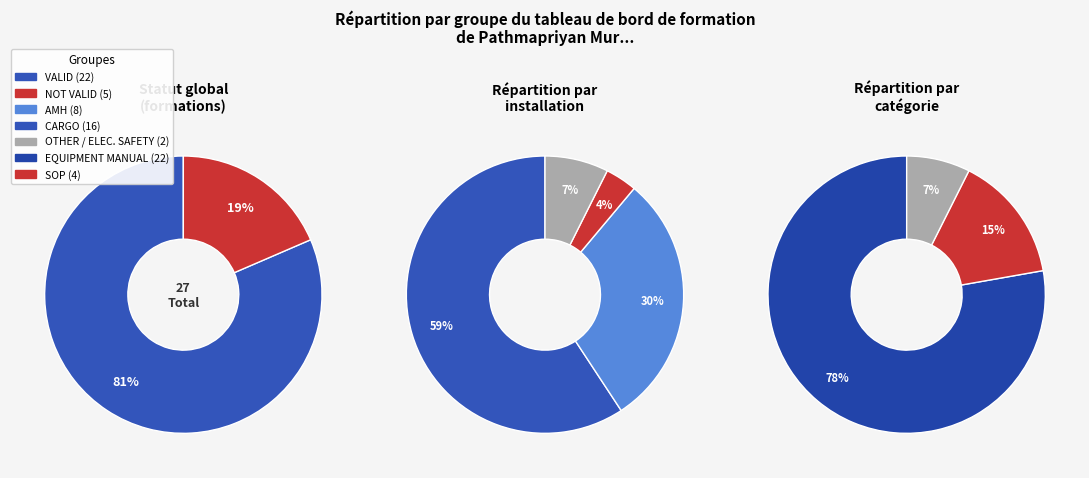

How many segments does this pie chart have?

2